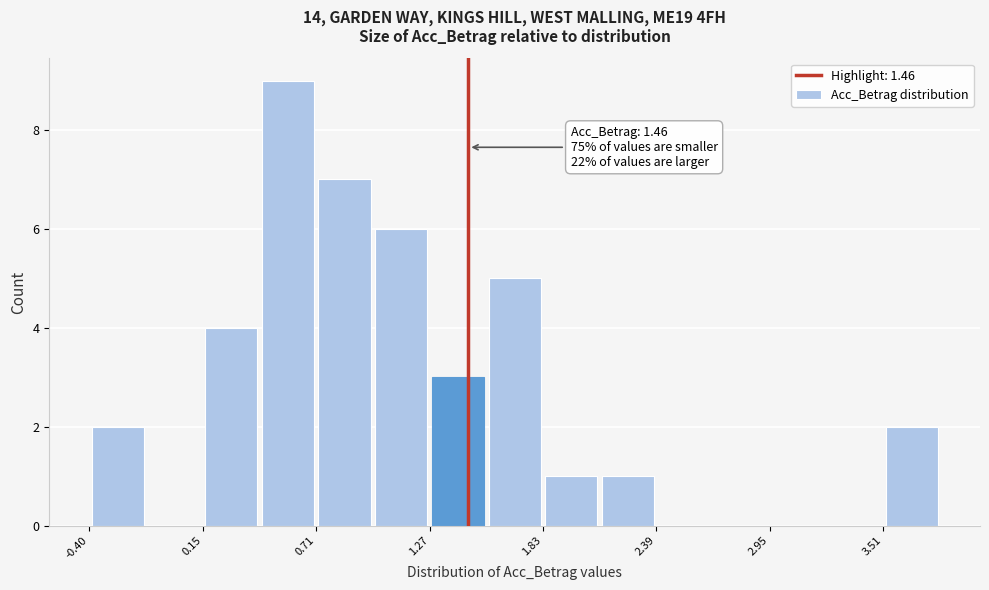

Read against the x-axis, roughly where is the centre of the tallest bar?

0.6